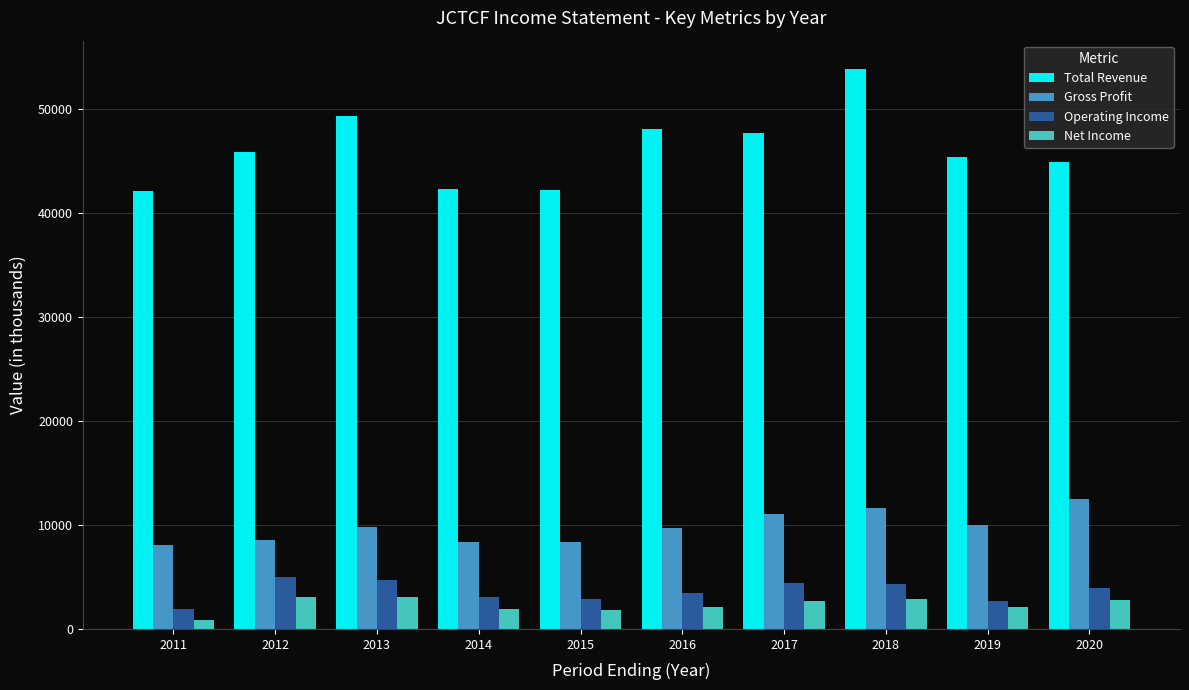

What is the value of the Operating Income bar at the 4th from the left?

3100